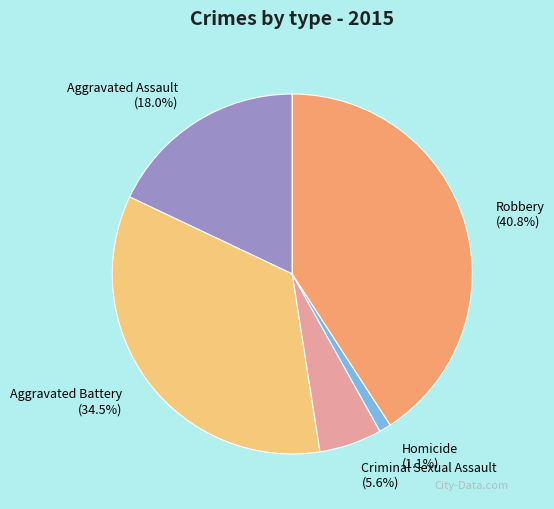

Does any single category account for the majority?

No